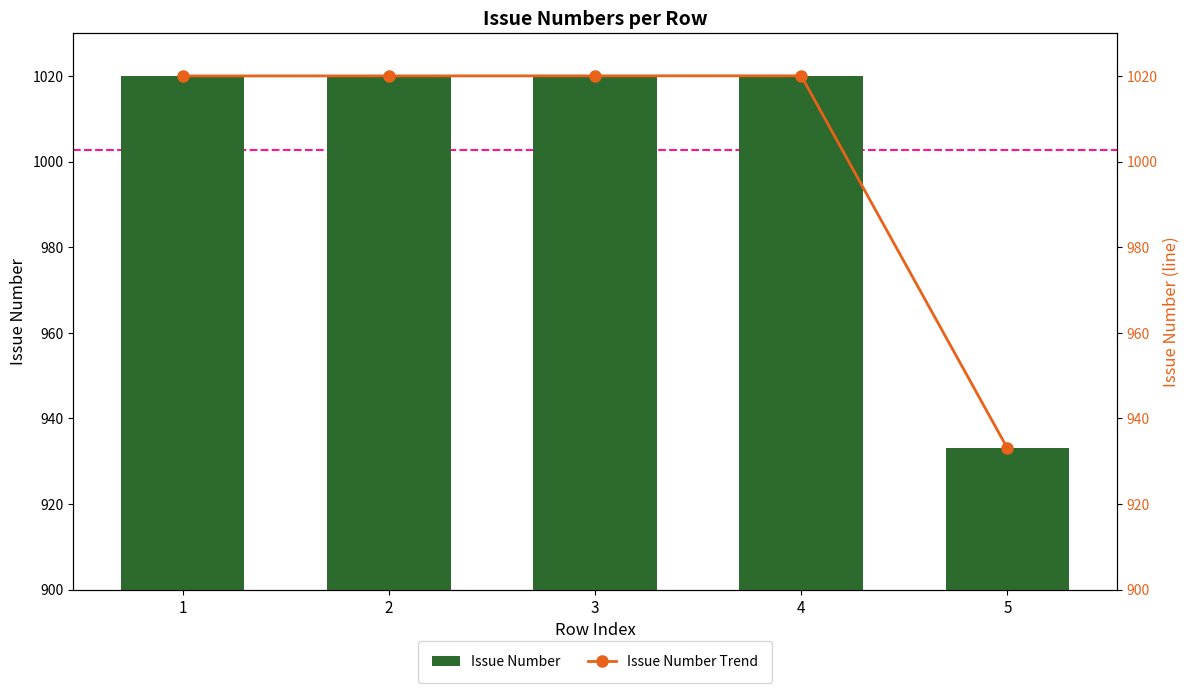

The Issue Number Trend series shows 933.0 at 5. True or false?

True